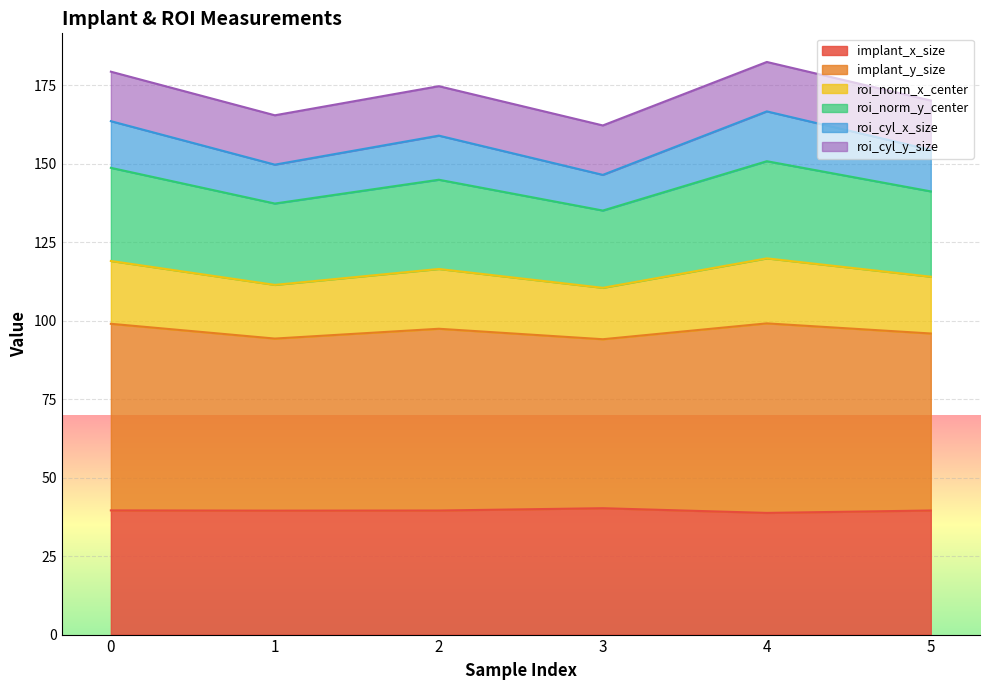

Rank the categories by roi_cyl_x_size value from highest to lowest.

4, 0, 2, 5, 1, 3